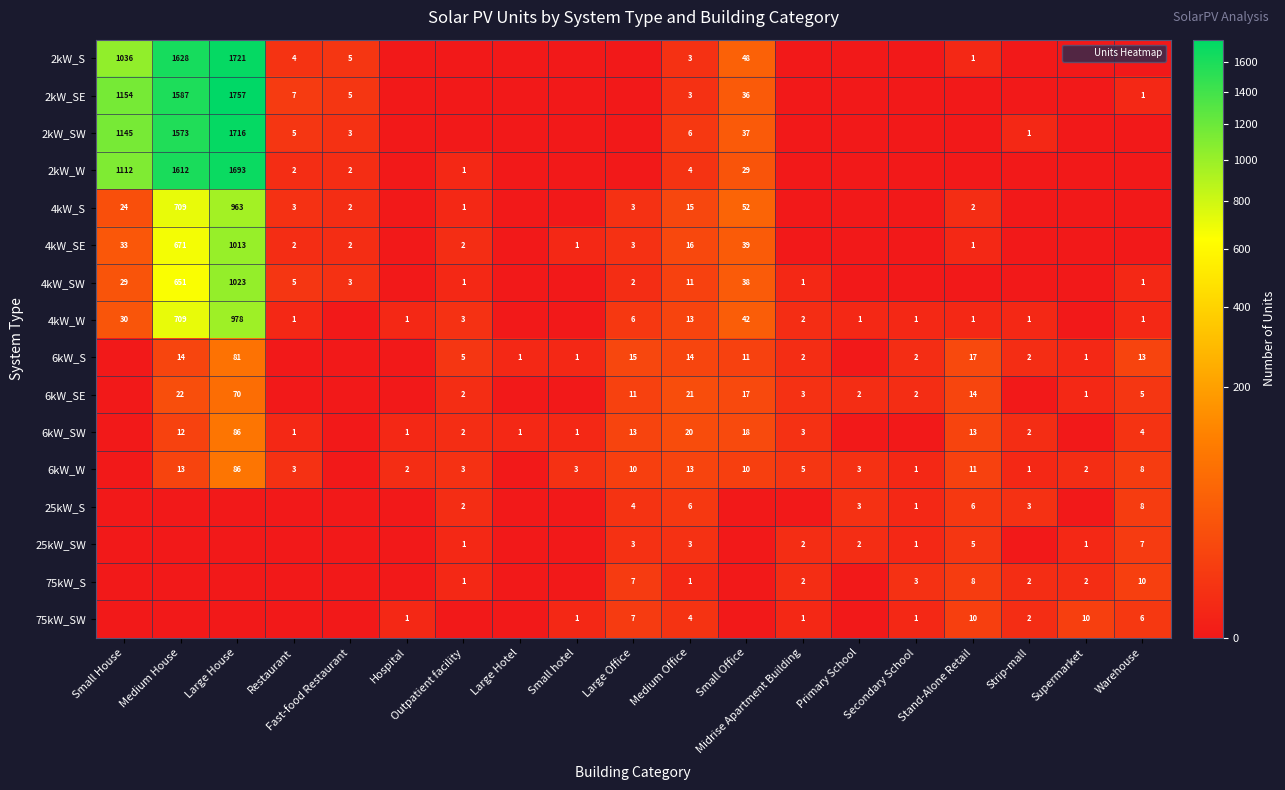

Where does the 6kW_SW series first go above 2?

Medium House